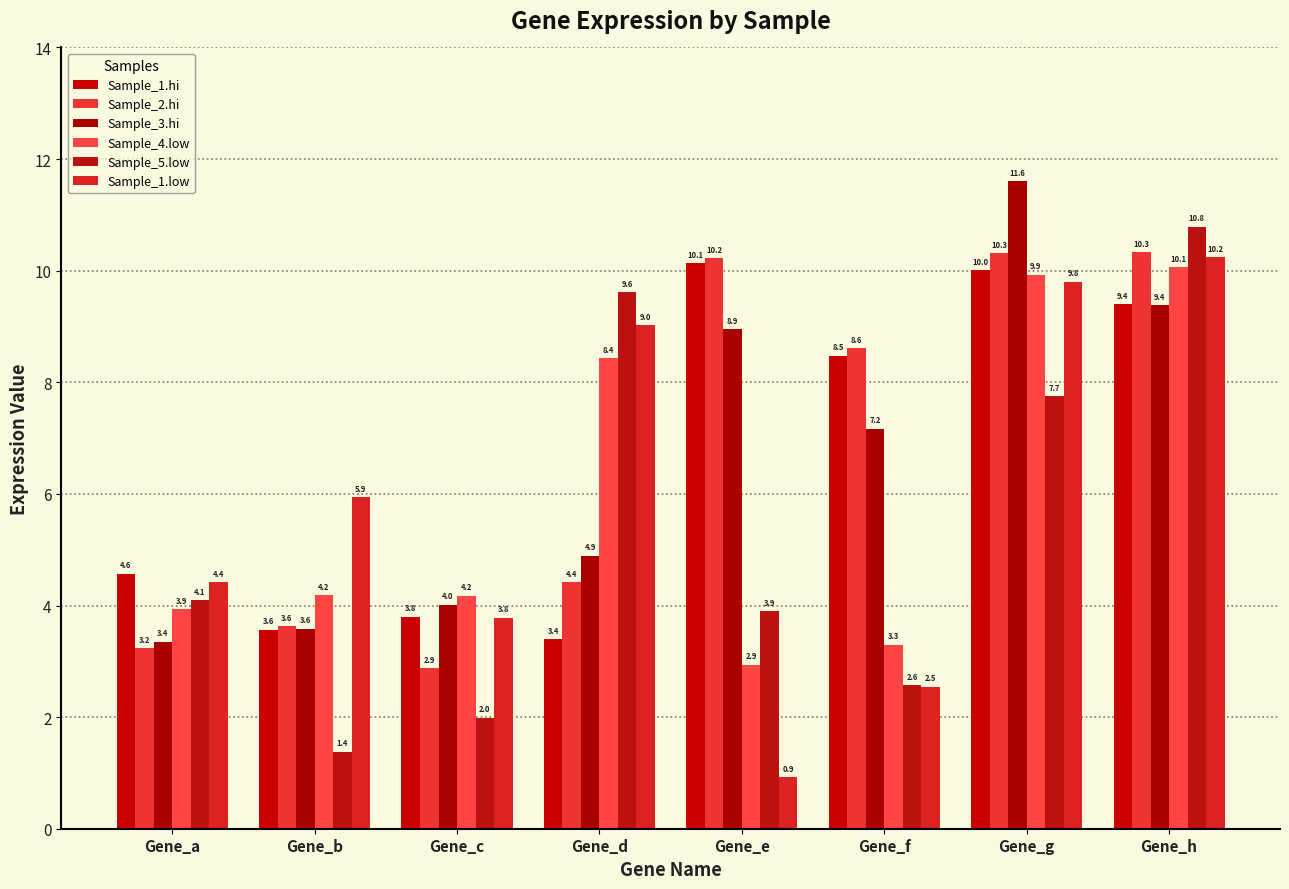

How many groups of bars are there?

8